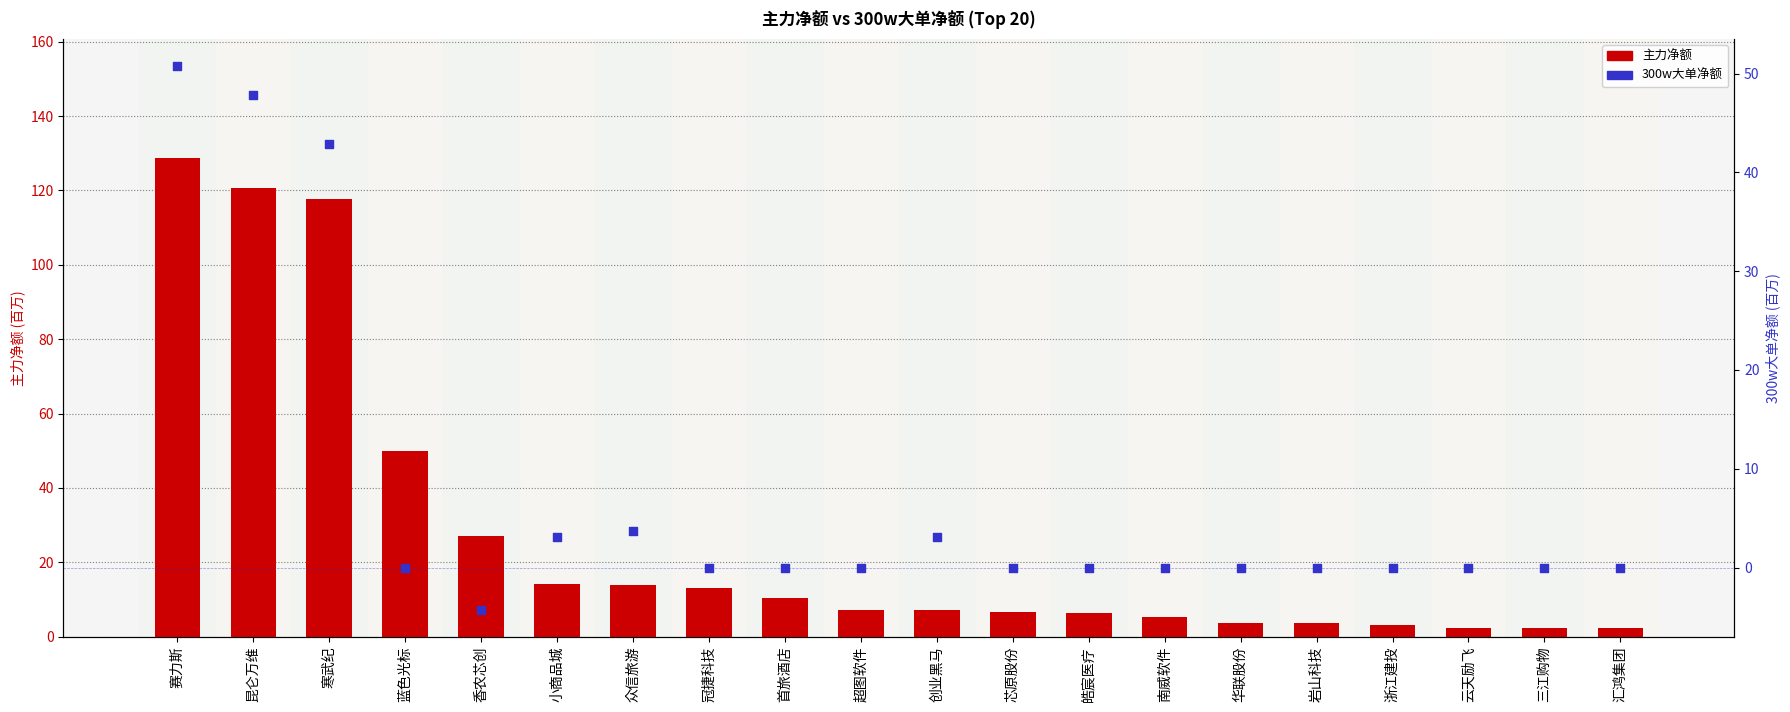

Which series reaches the maximum Y coordinate?

主力净额 (万元)